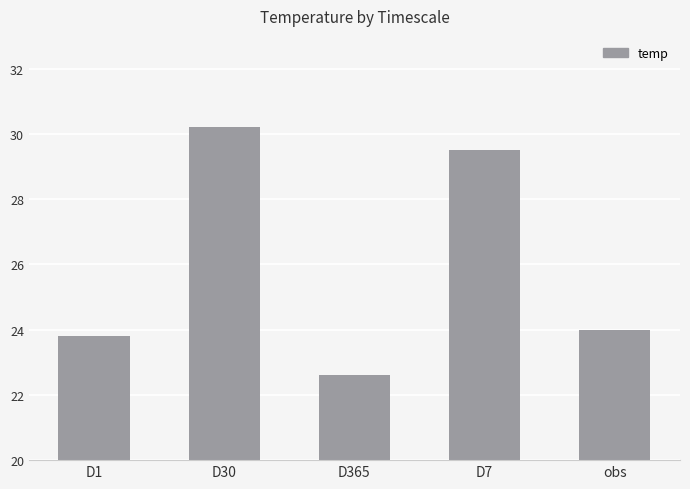

What is the difference between the second highest and second lowest values?

5.7